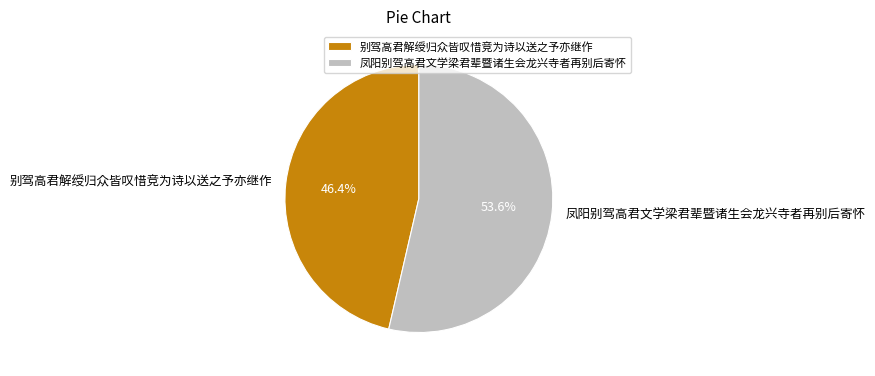

What percentage is NOT represented by 别驾高君解绶归众皆叹惜竞为诗以送之予亦继作?

53.6%